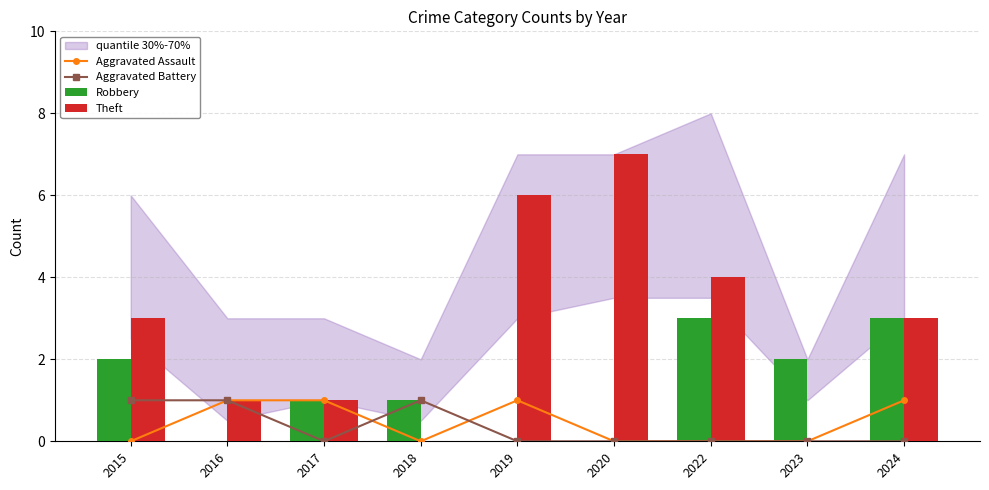

At 2018, list the series in order from smallest to largest.

Aggravated Assault, Theft, Aggravated Battery, Robbery